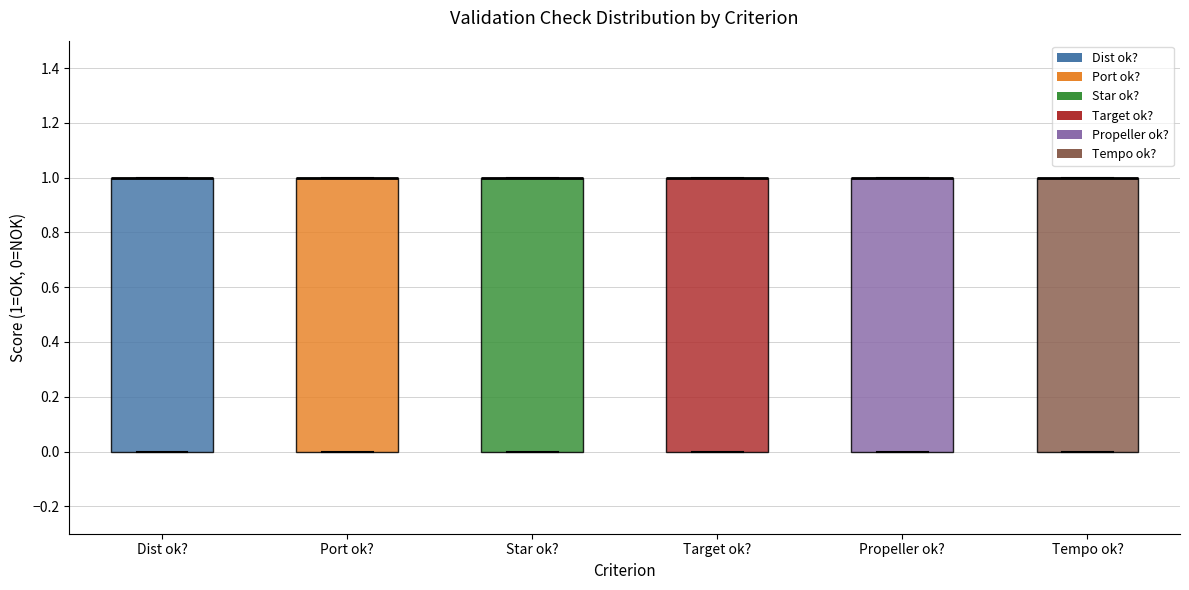

Reading left to right, transcribe this box plot: for each box, give where its median line is, the range the box spans, and where its two whiskers end, as read against the y-axis. The values are not printed on the chart, so give them approximately, as read against the axis.

Dist ok?: median 1 (drawn on the box's upper edge), box 0 to 1, whiskers 0 to 1
Port ok?: median 1 (drawn on the box's upper edge), box 0 to 1, whiskers 0 to 1
Star ok?: median 1 (drawn on the box's upper edge), box 0 to 1, whiskers 0 to 1
Target ok?: median 1 (drawn on the box's upper edge), box 0 to 1, whiskers 0 to 1
Propeller ok?: median 1 (drawn on the box's upper edge), box 0 to 1, whiskers 0 to 1
Tempo ok?: median 1 (drawn on the box's upper edge), box 0 to 1, whiskers 0 to 1